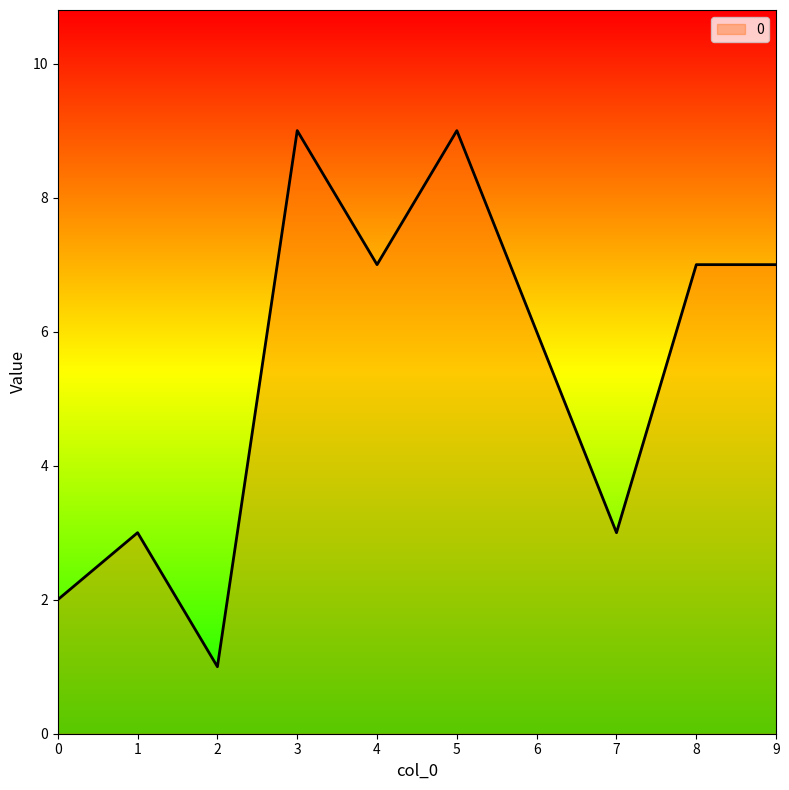

Where is the data nearest to the value 5?

6